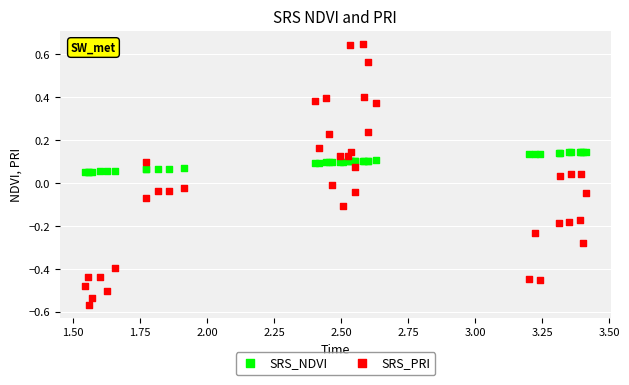

Which series contains the highest Y value?

SRS_PRI